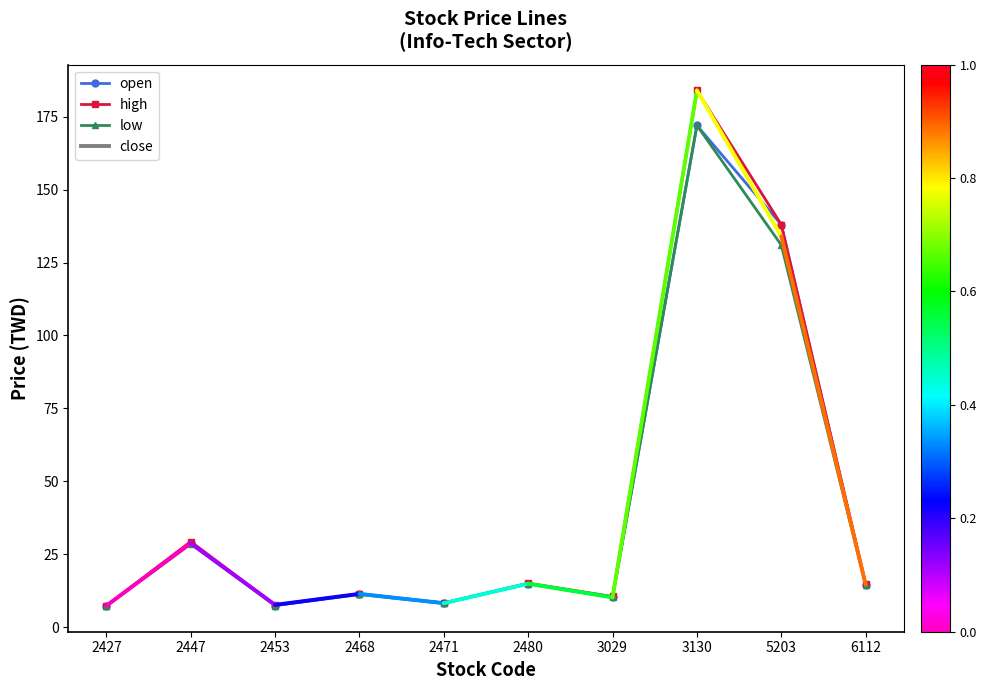

True or false: open has more than 0 interior local peaks.

True